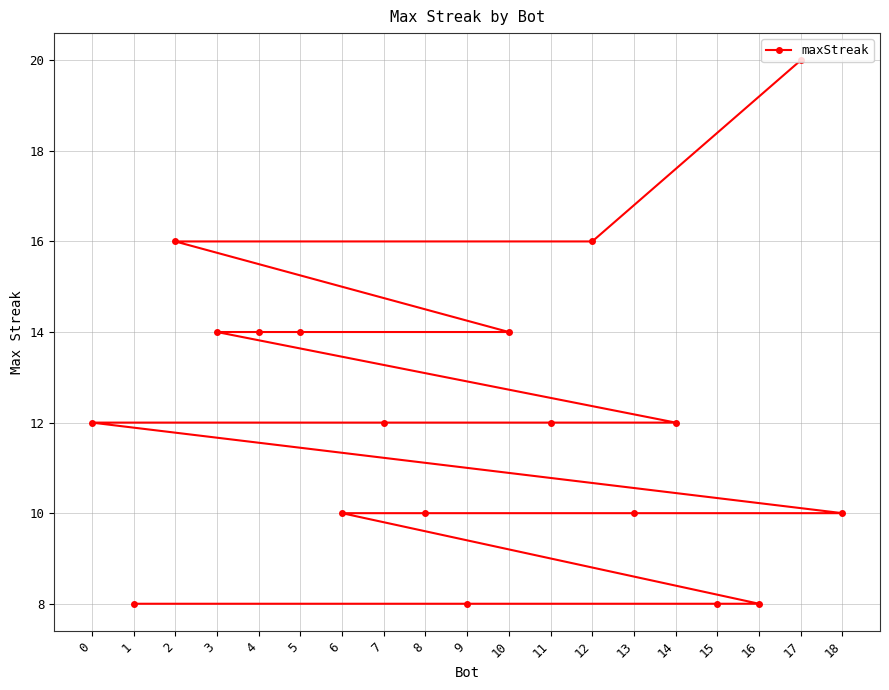

How many series are shown in this chart?

1